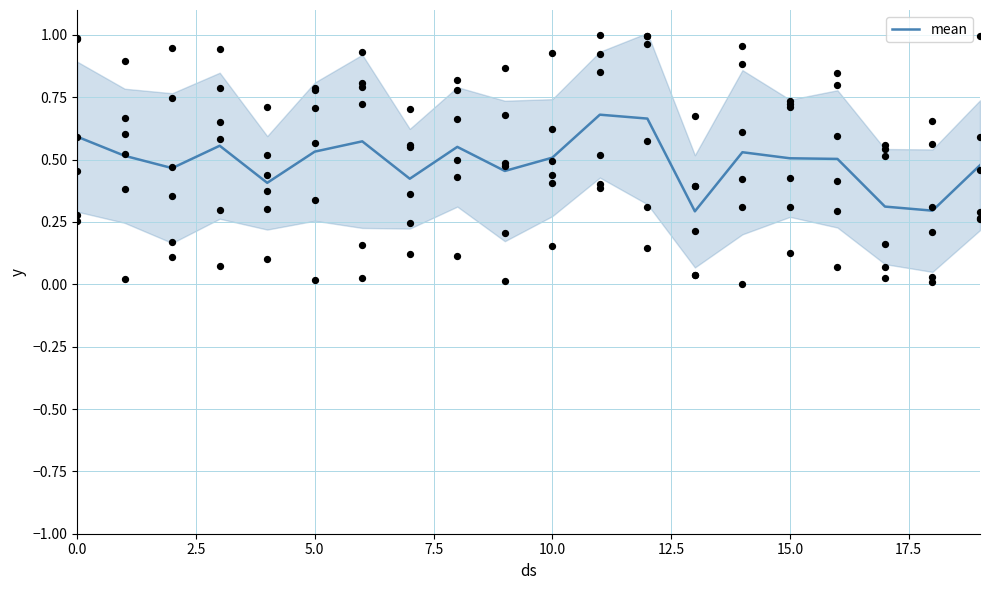

True or false: mean has a value of 0.5 at 10.0.

True